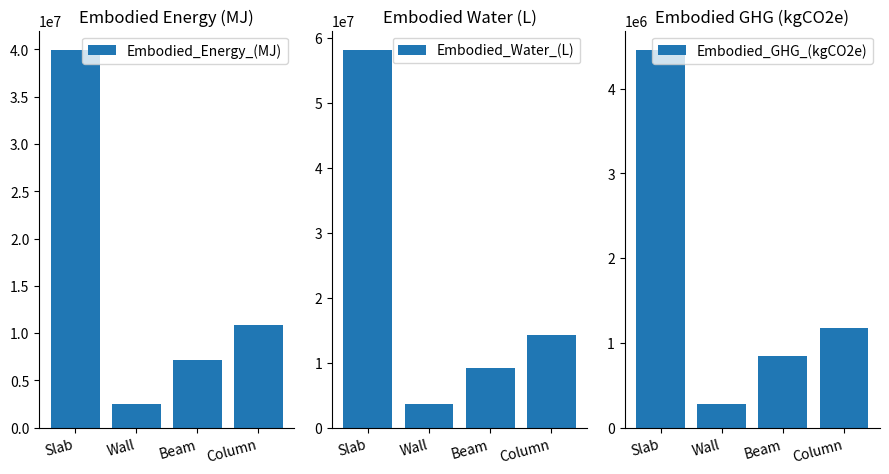

What is the approximate value of Embodied_GHG_(kgCO2e) at Beam?

839736.1